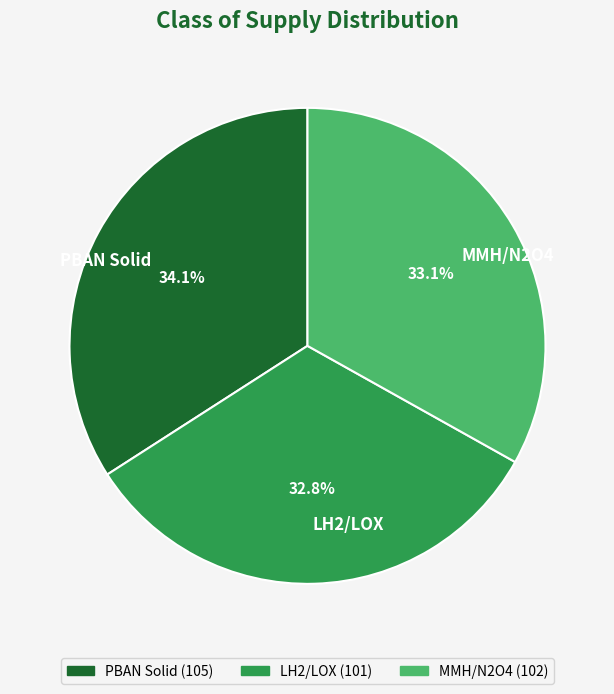

To the nearest percent, what is the average slice percentage?

33%